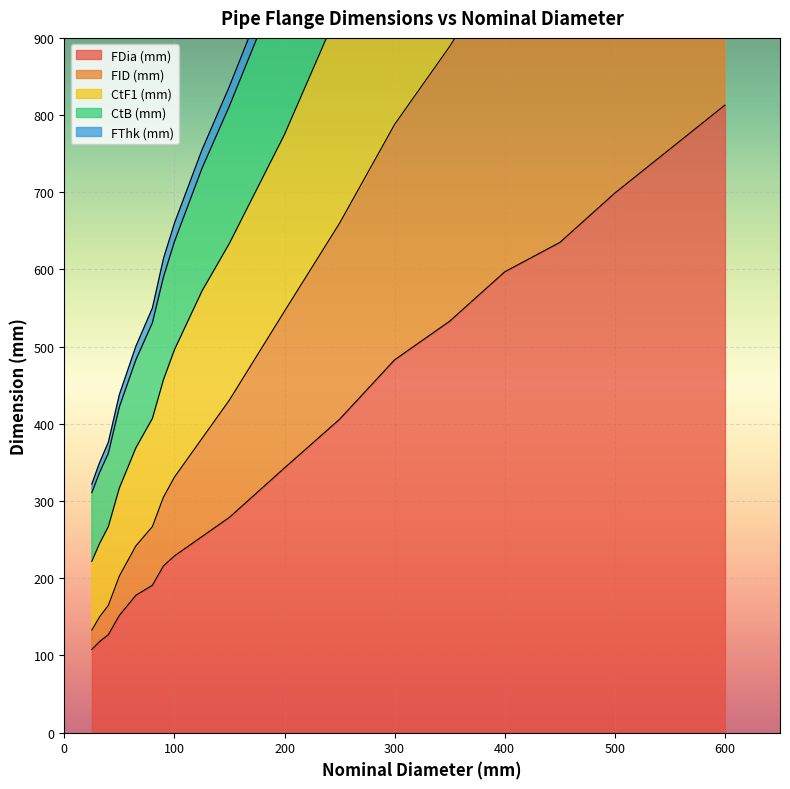

Which category has the highest value in the FDia (mm) series?

600